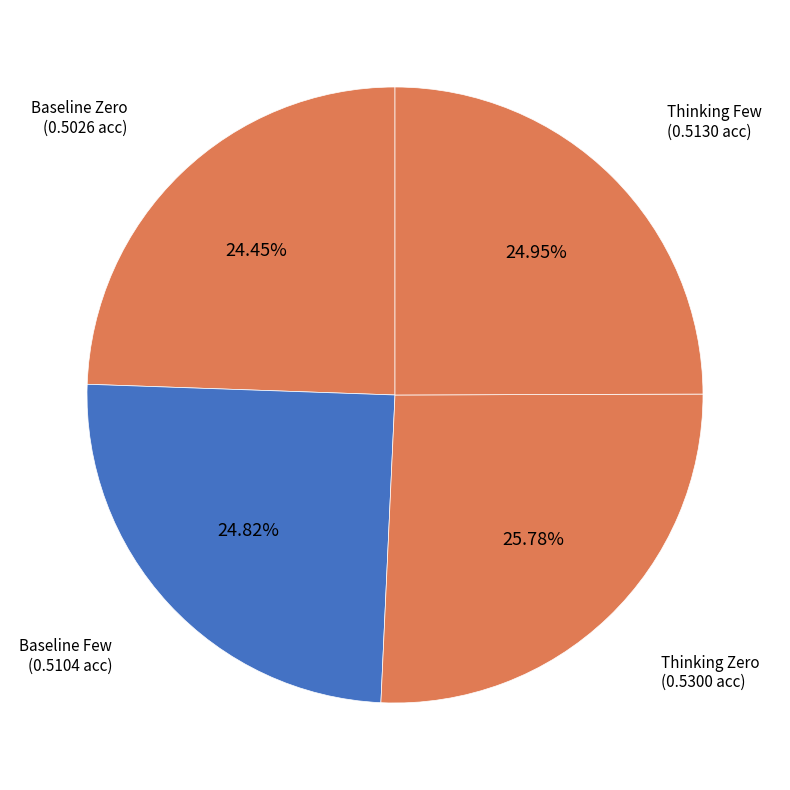

Combined, do Baseline Zero and Thinking Few account for over 50%?

No